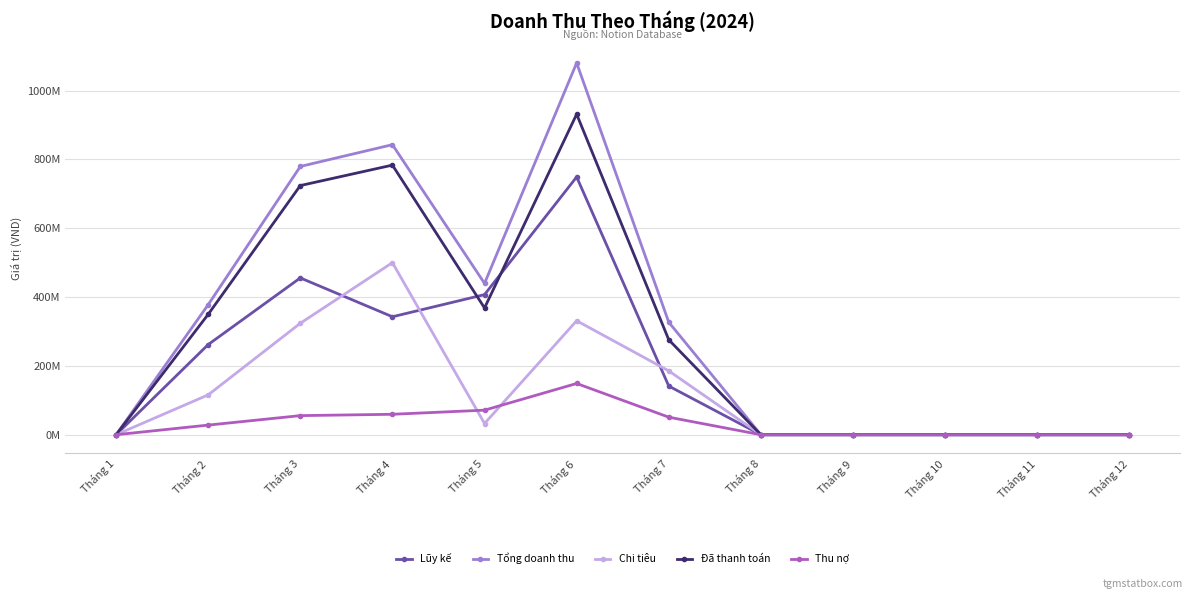

The value of Đã thanh toán at Tháng 11 is 0.0. True or false?

True